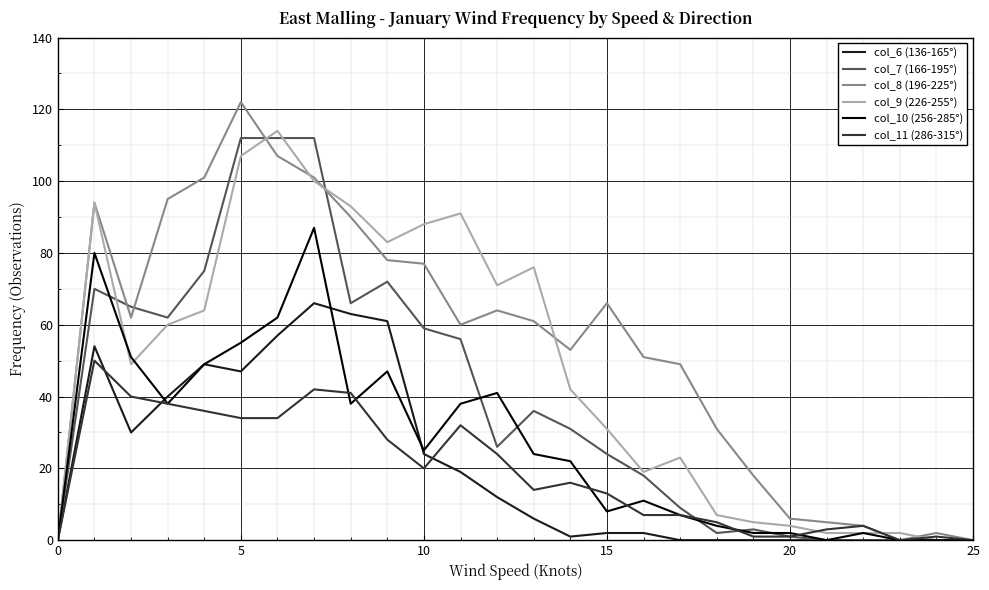

Is this an area chart (filled region under the line)?

No